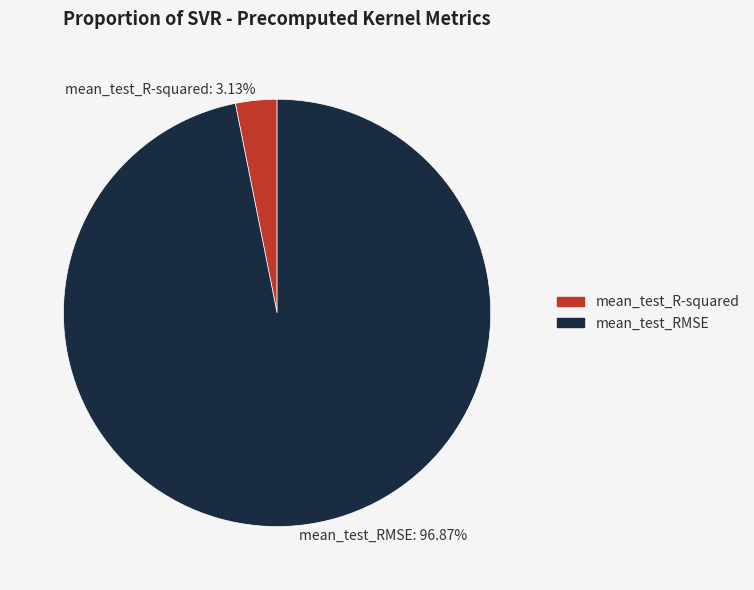

How many slices are in this pie chart?

2